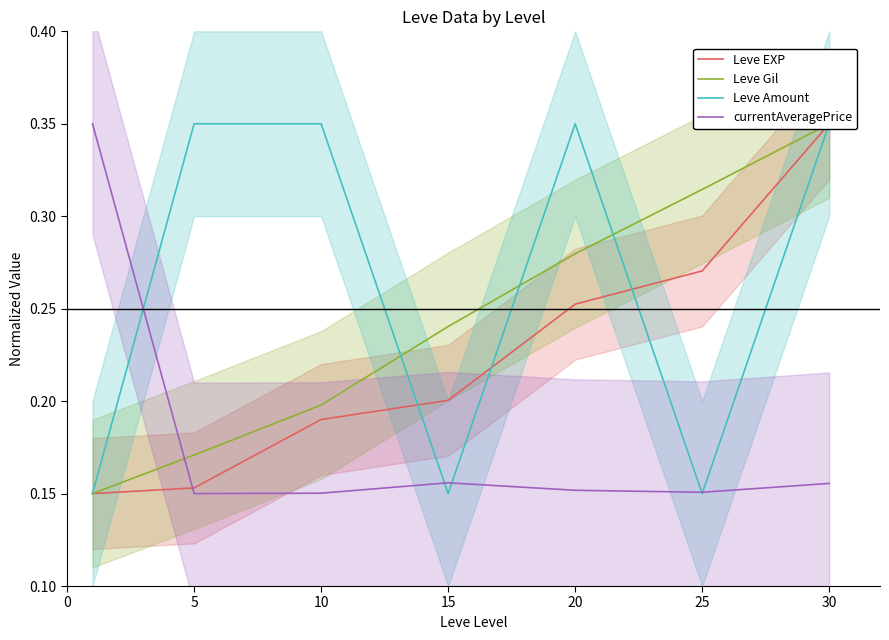

True or false: currentAveragePrice has a value of 0.2 at 25.

True